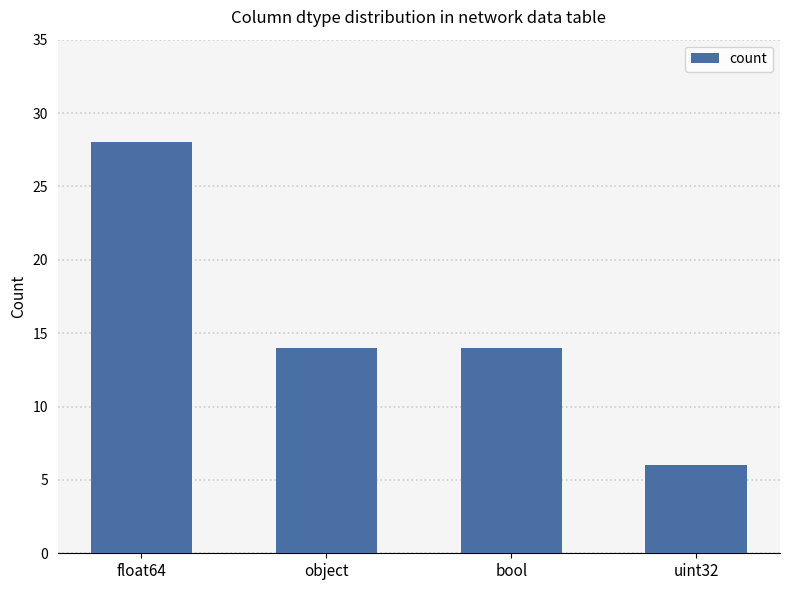

True or false: the data shows 14 at object.

True